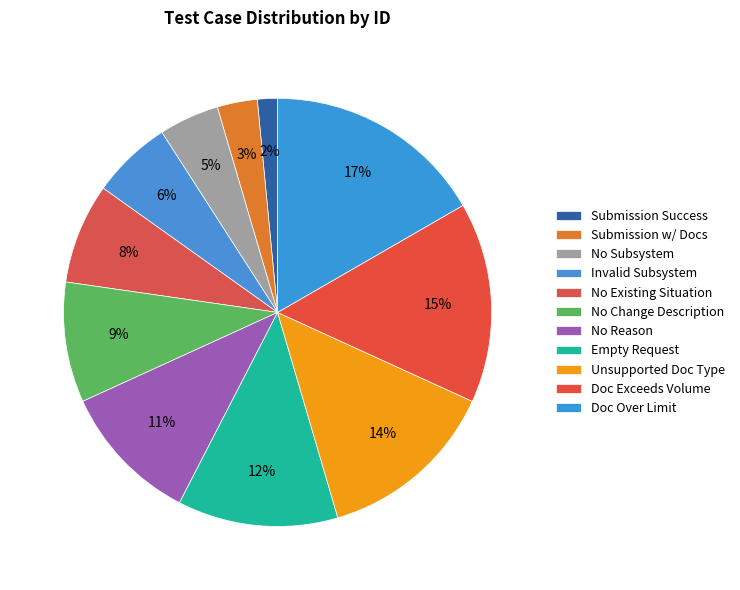

To the nearest percent, what is the difference between the largest and smallest slice percentages?

15%